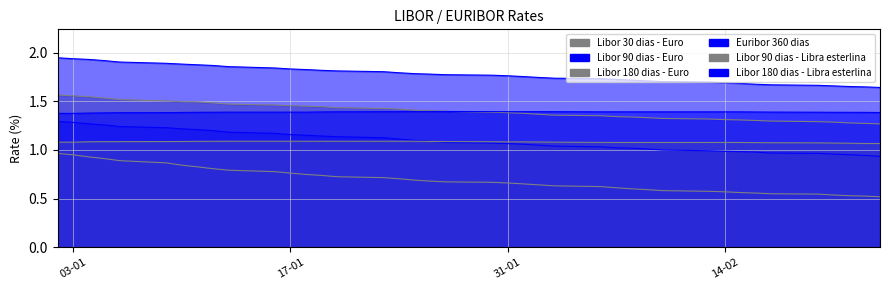

Between 04-01-2012 and 02-02-2012, which series saw the biggest shift?

Libor 30 dias - Euro